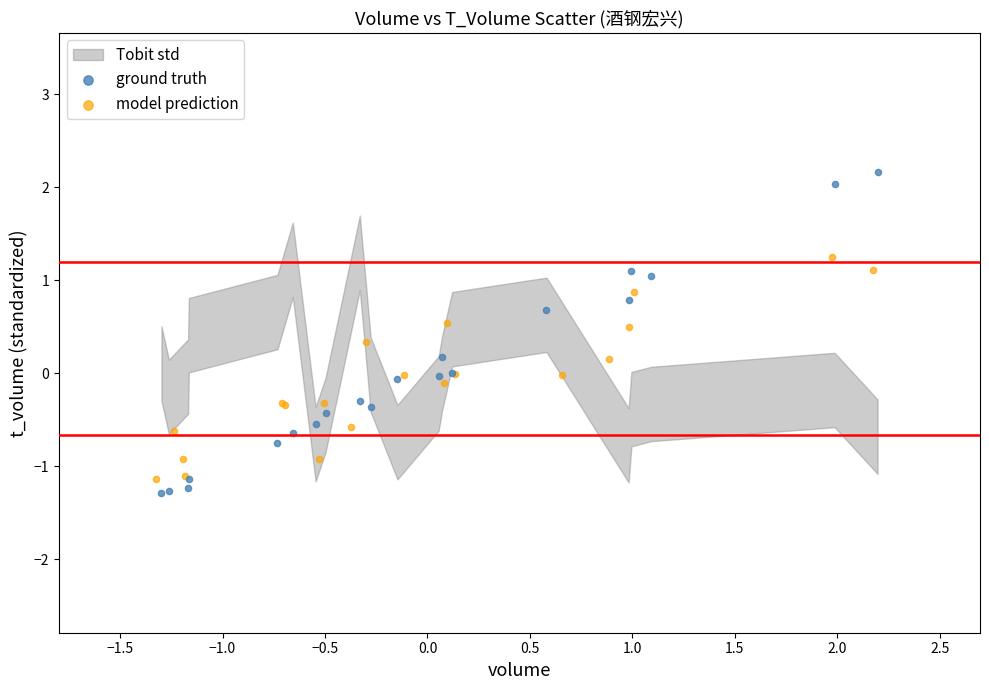

Which series has the widest spread of Y values?

ground truth